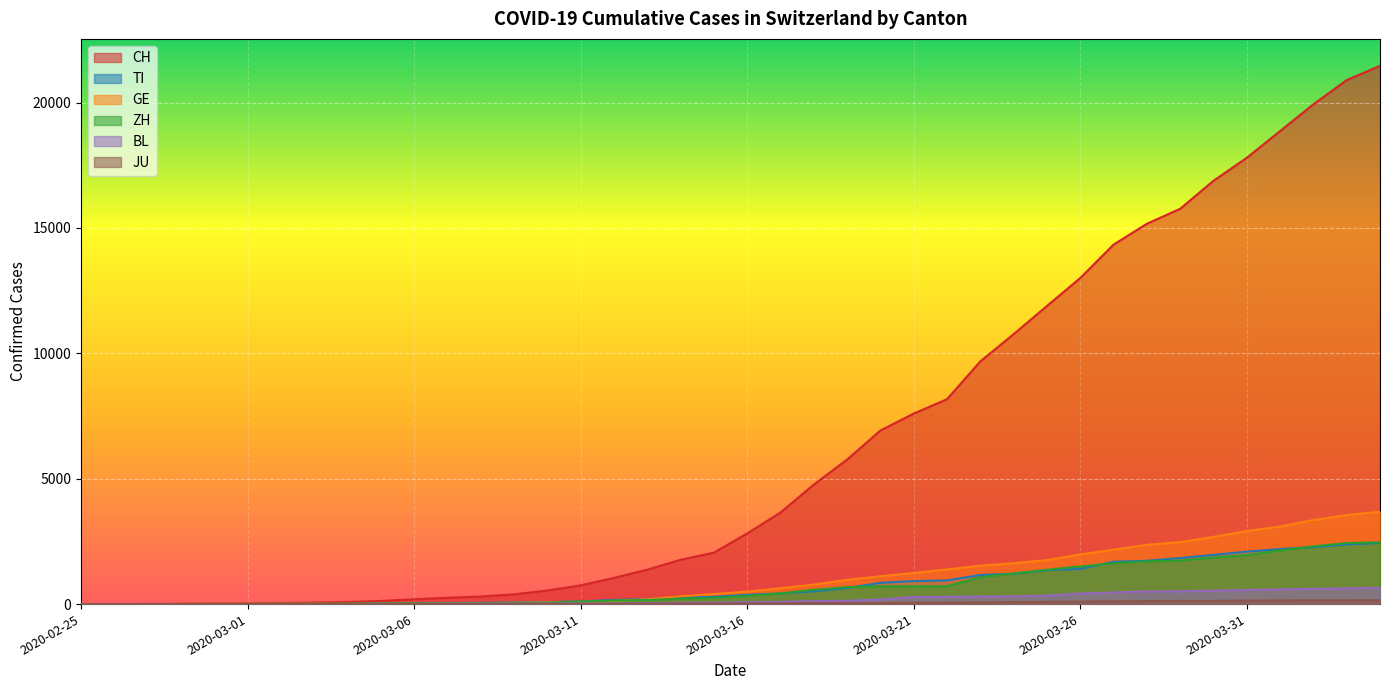

Is it true that CH equals 10130 at 2020-03-30?

False